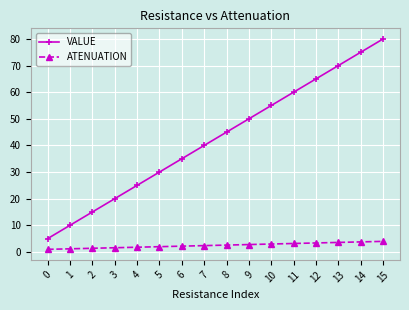

What is the total value across all series at 1?

11.2